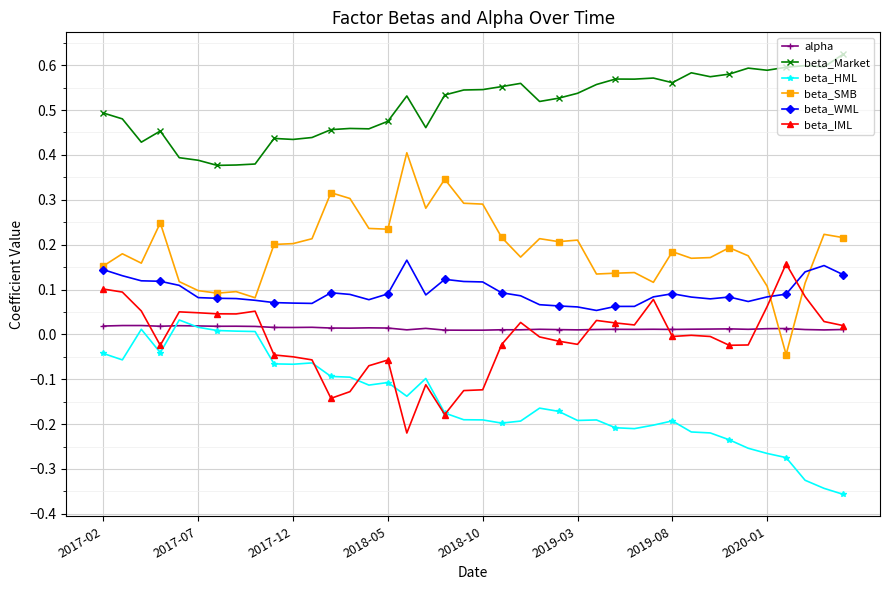

Which series has the largest total across all categories?

beta_Market